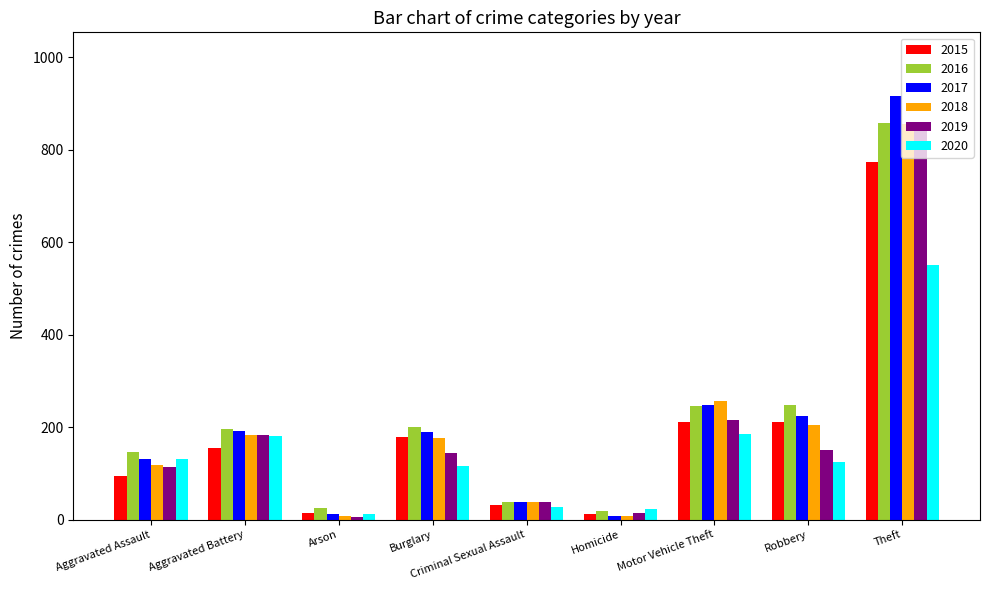

At how many categories does at least one series exceed 282?

1